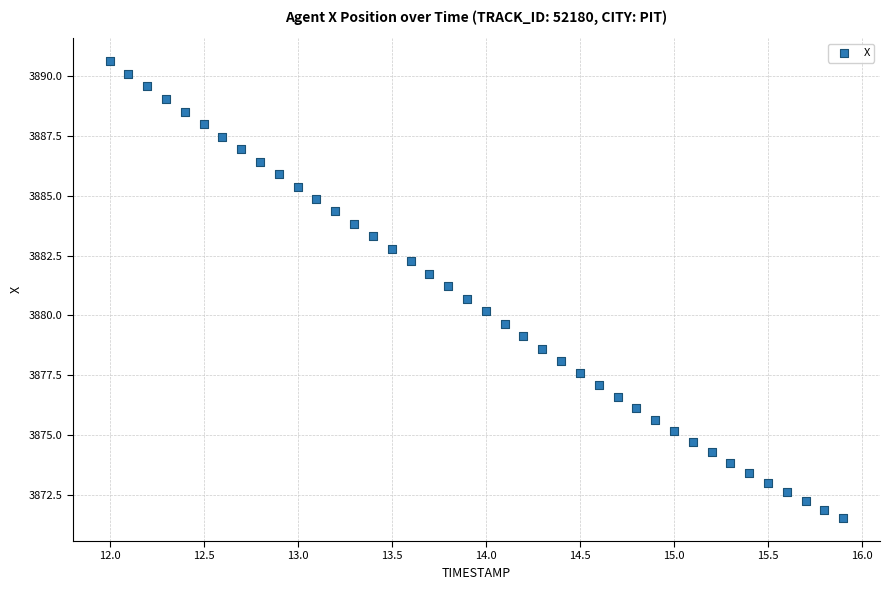

What is the range of X values (max minus min)?

3.9